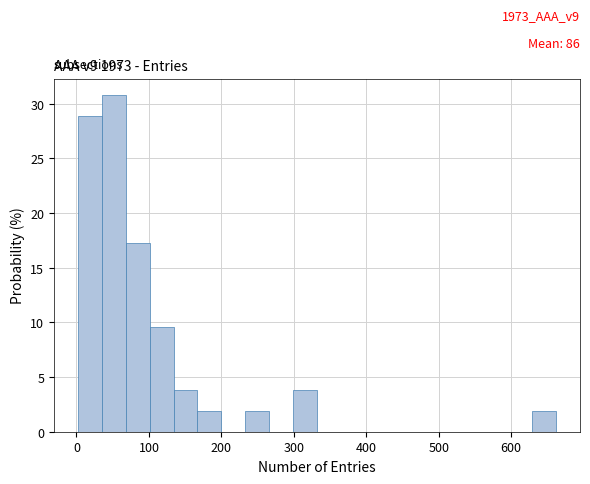

Around what value on the x-axis is the tallest bar? Give the approximate position of its centre, as read against the axis.

50